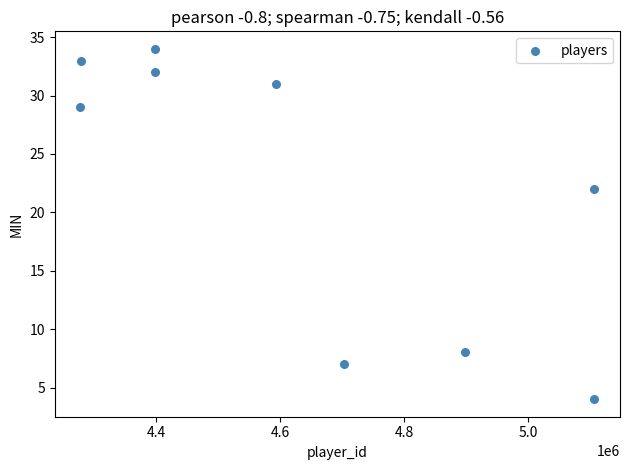

What is the range of Y values (max minus min)?

30